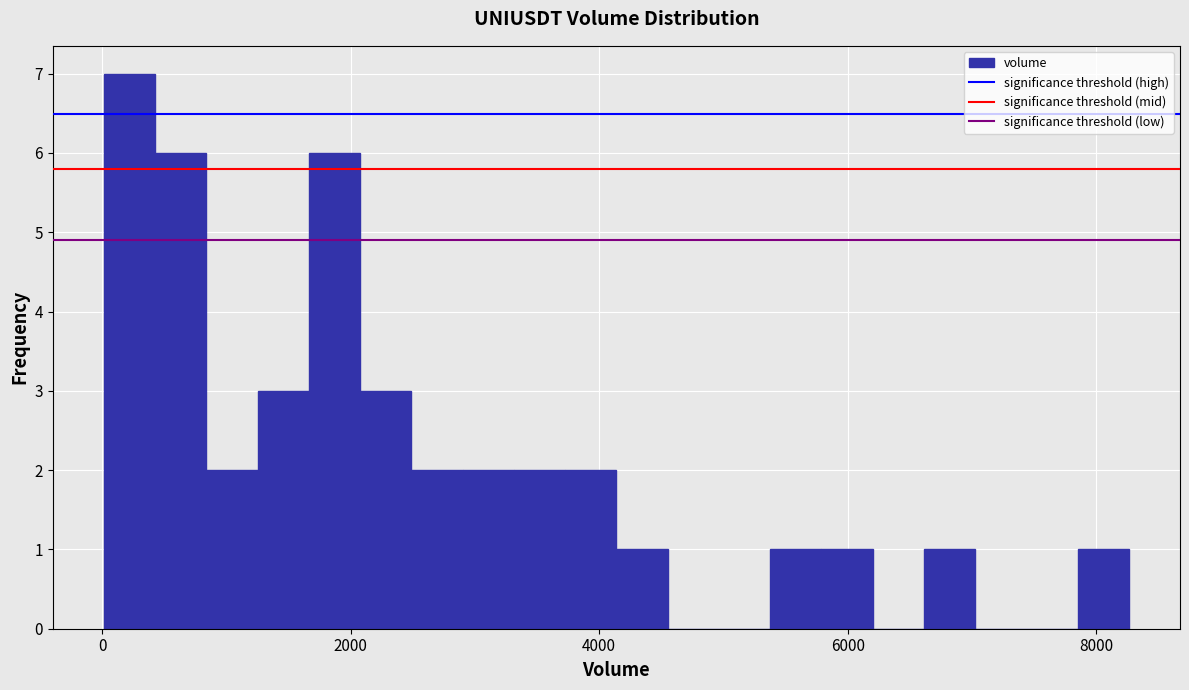

Read against the x-axis, roughly where is the centre of the tallest bar?

200